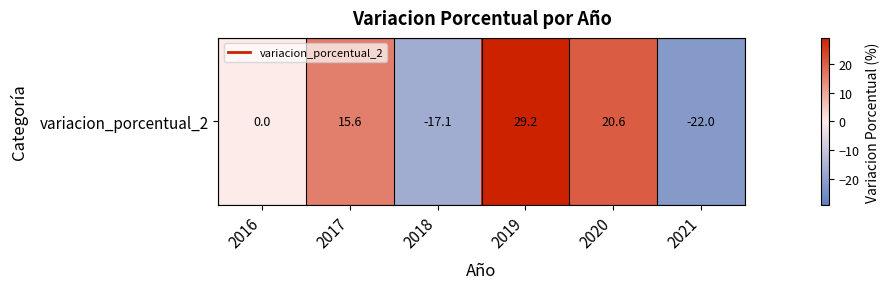

Which category has the lowest value across all series?

2021